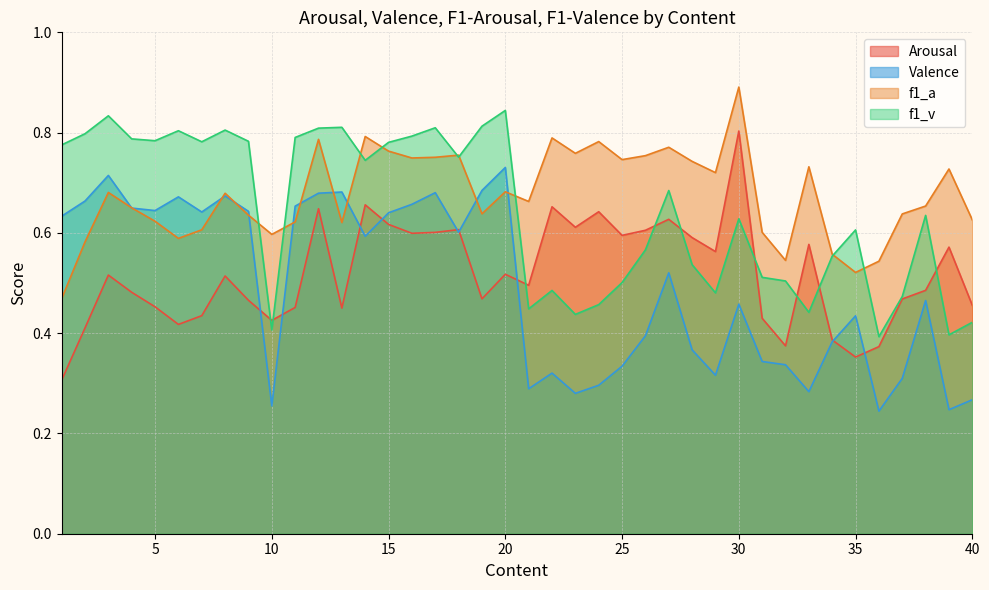

What is the average value of the f1_v series?

0.6